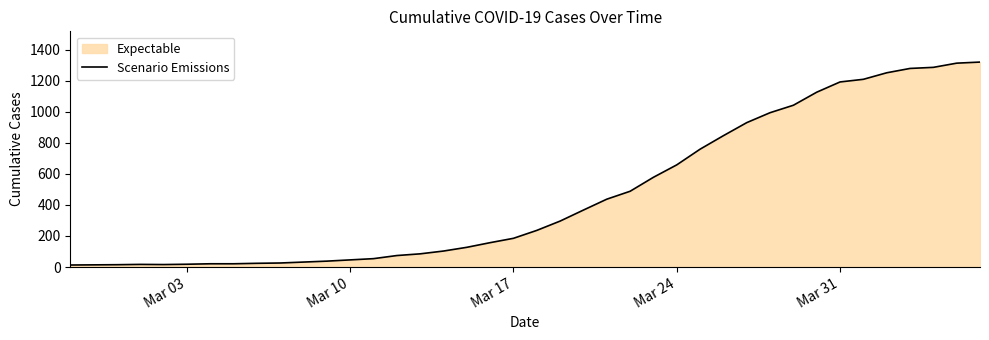

What is the greatest value displayed?

1320